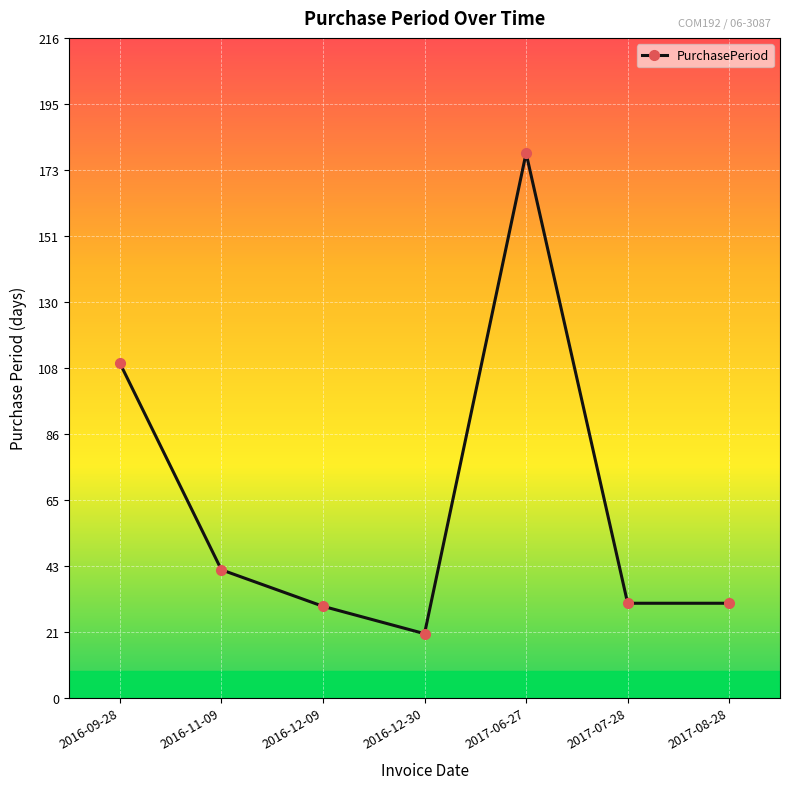

What is the change in value from 2016-12-09 to 2017-07-28?

+1